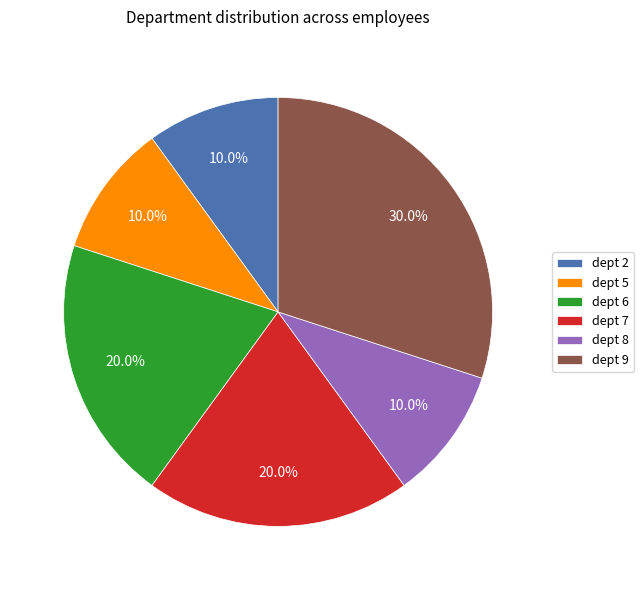

How much of the chart is everything except dept 5?

90.0%